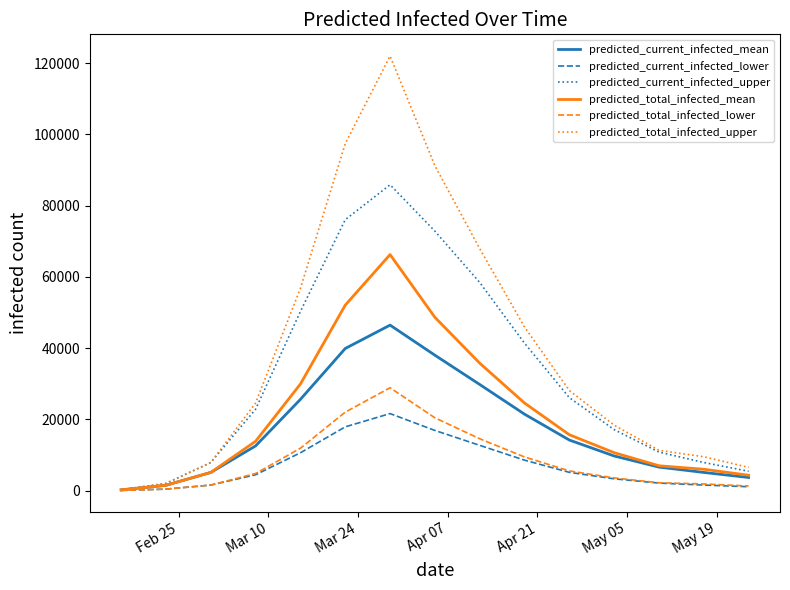

What is the highest value of the predicted_total_infected_mean series?

66246